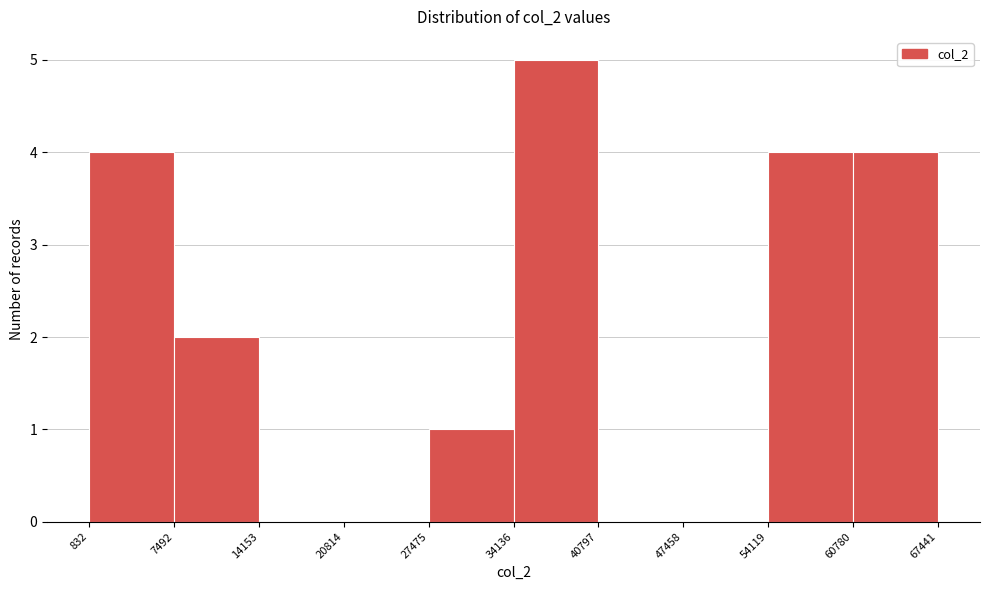

Reading left to right, list every bar in this chart as the range it spans on the x-axis followed by its height. The values are not printed on the chart, so give them approximately, as read against the axis.

832 to 7492: 4
7492 to 14153: 2
14153 to 20814: 0
20814 to 27475: 0
27475 to 34136: 1
34136 to 40797: 5
40797 to 47458: 0
47458 to 54119: 0
54119 to 60780: 4
60780 to 67441: 4